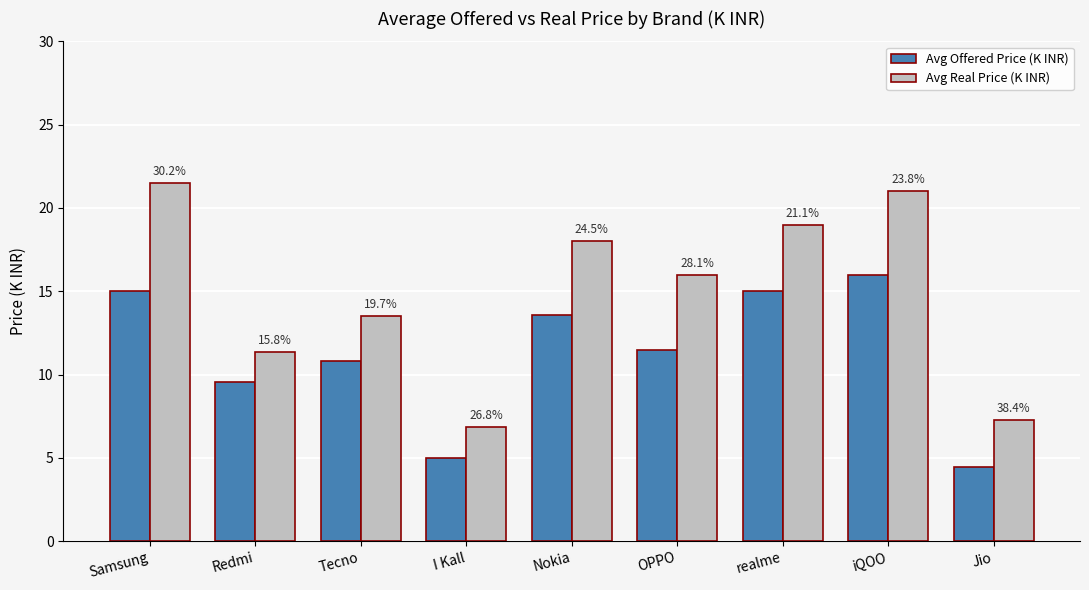

What is the sum of all Avg Real Price (K INR) values?

134.4